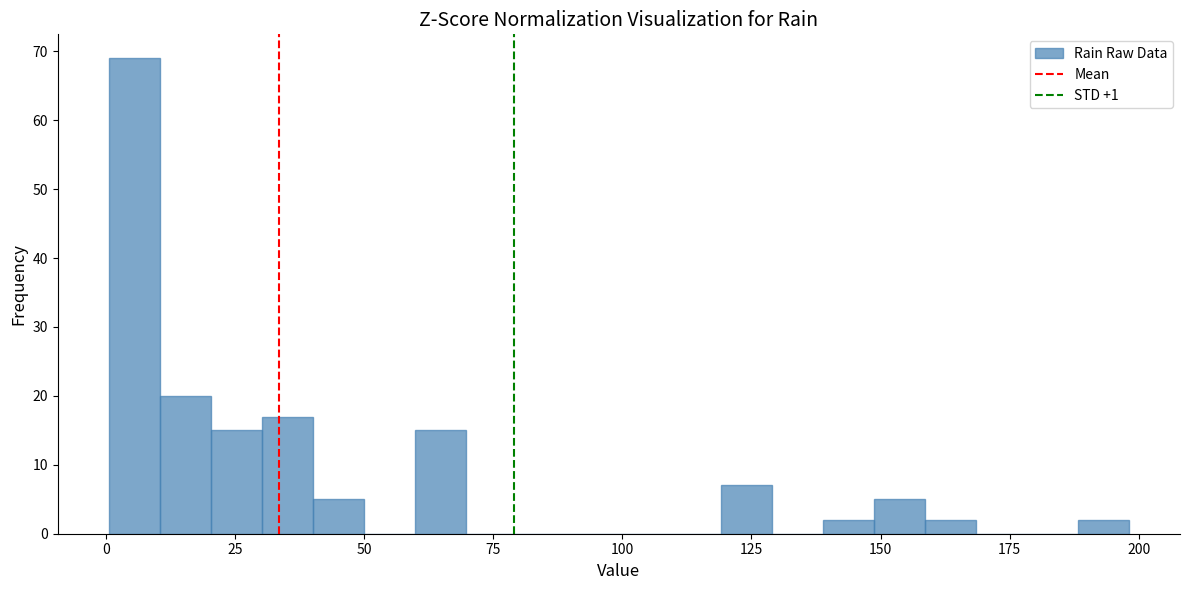

Around what value on the x-axis is the tallest bar? Give the approximate position of its centre, as read against the axis.

5